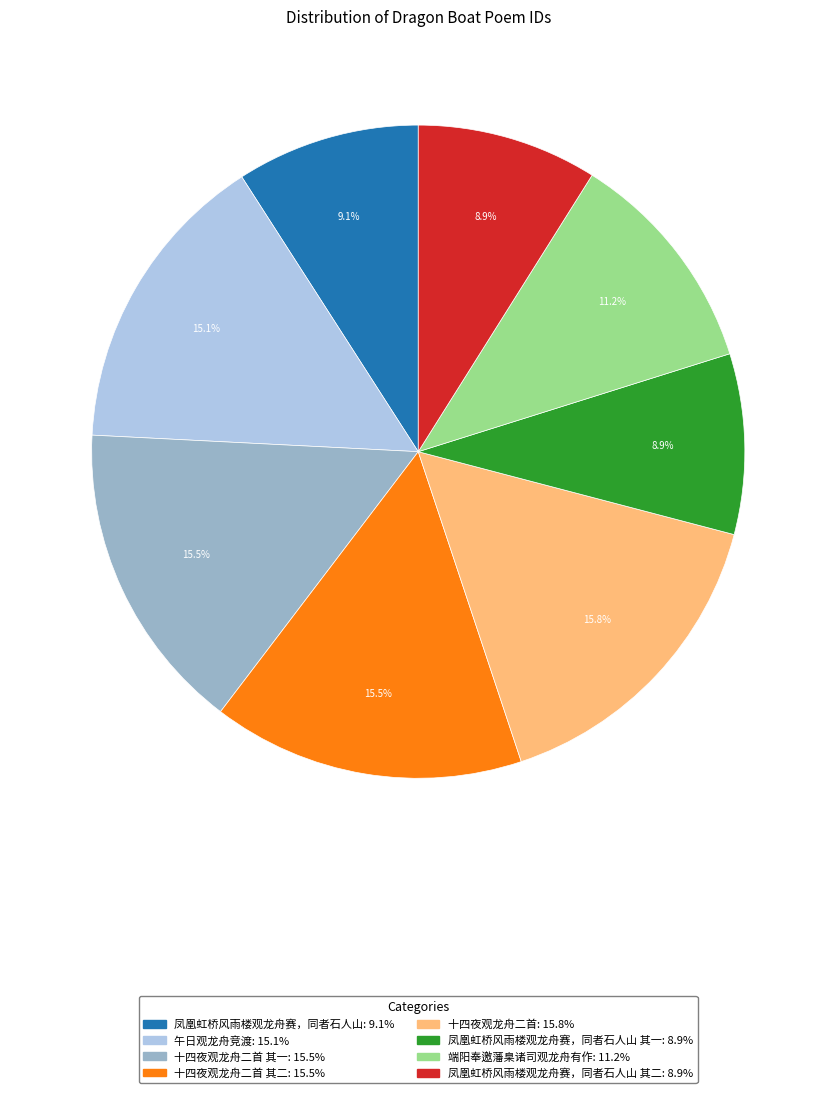

Is there any slice that represents more than half of the pie?

No